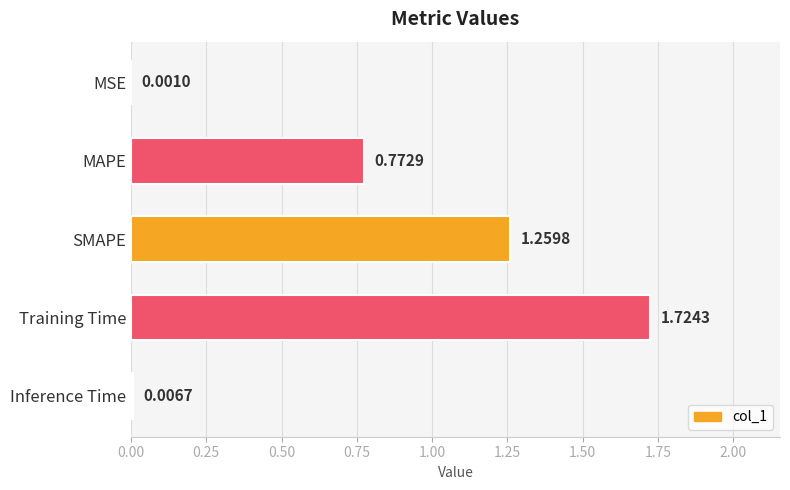

At which label is the value closest to 0?

MSE